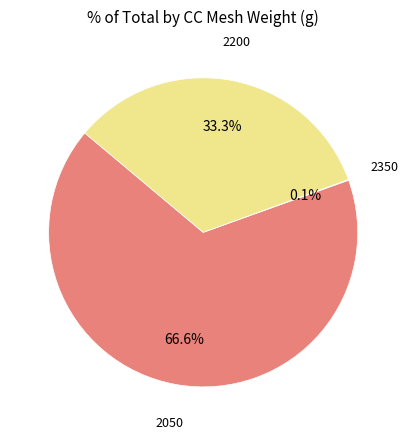

Does any single category account for the majority?

Yes